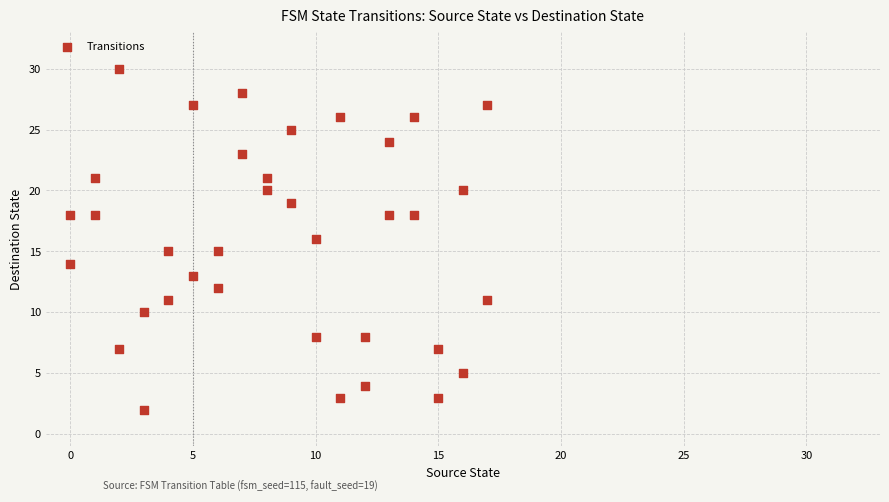

What is the range of X values (max minus min)?

17